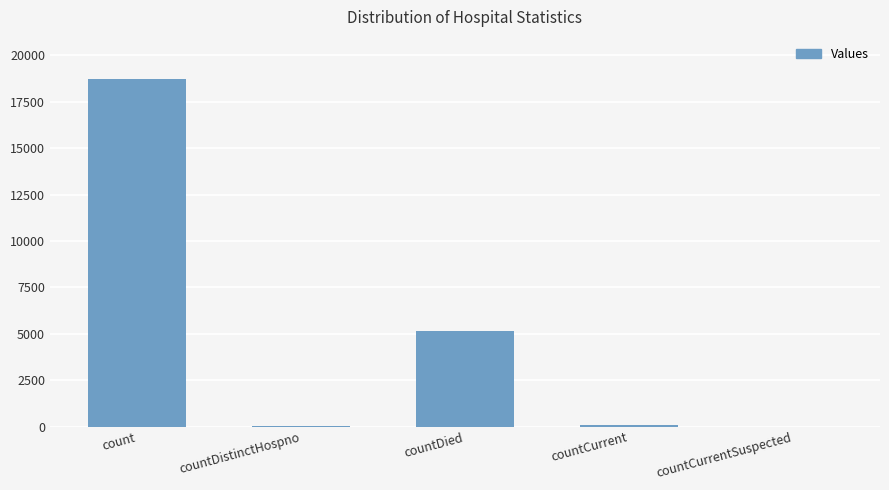

Is it true that the value at count is 25132?

False